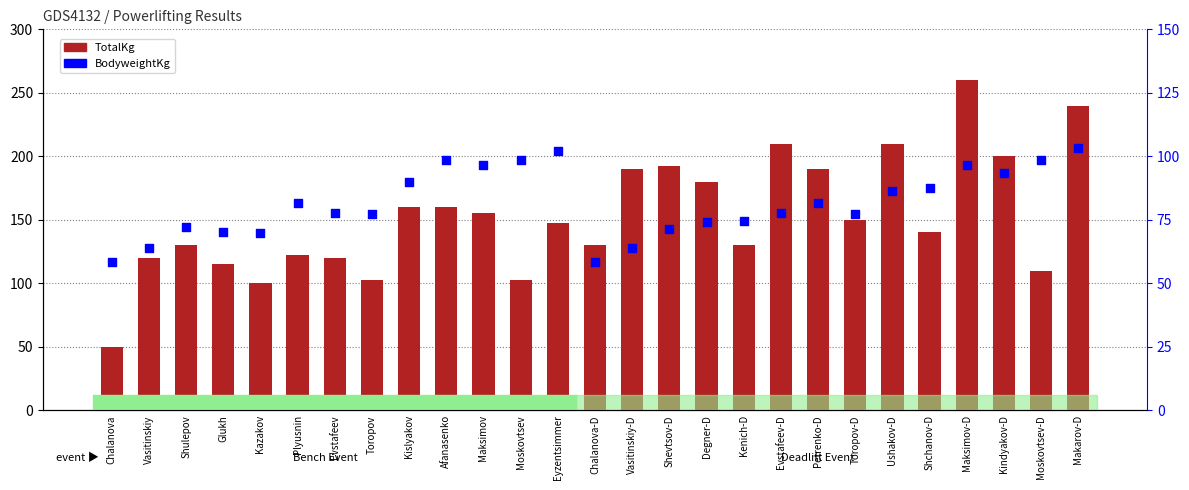

Which series contains the lowest Y value?

TotalKg